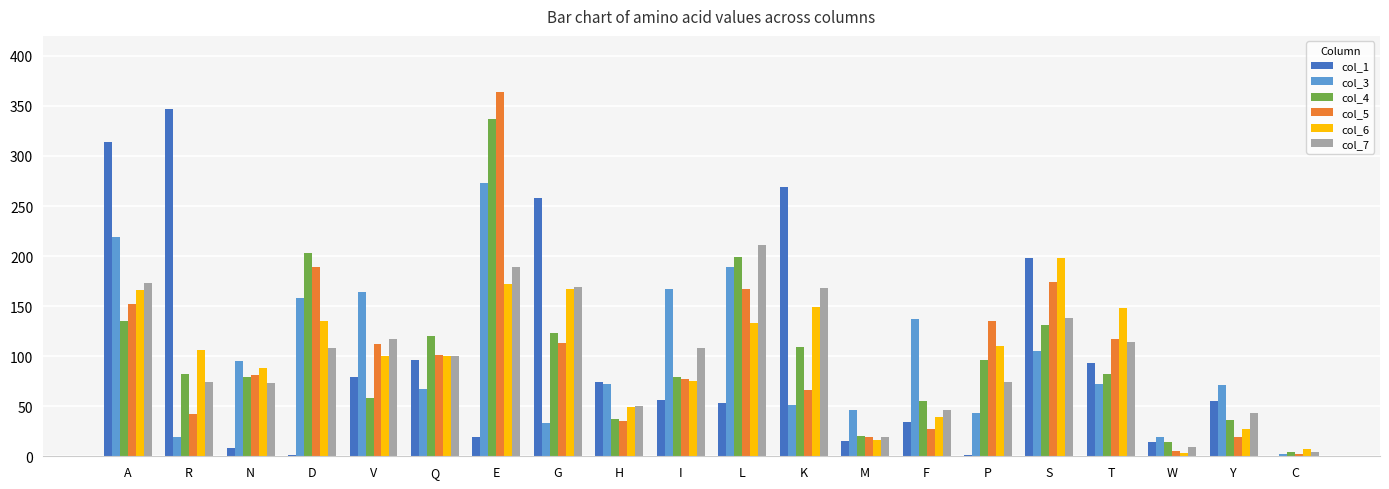

The col_4 series shows 35.8 at Y. True or false?

True